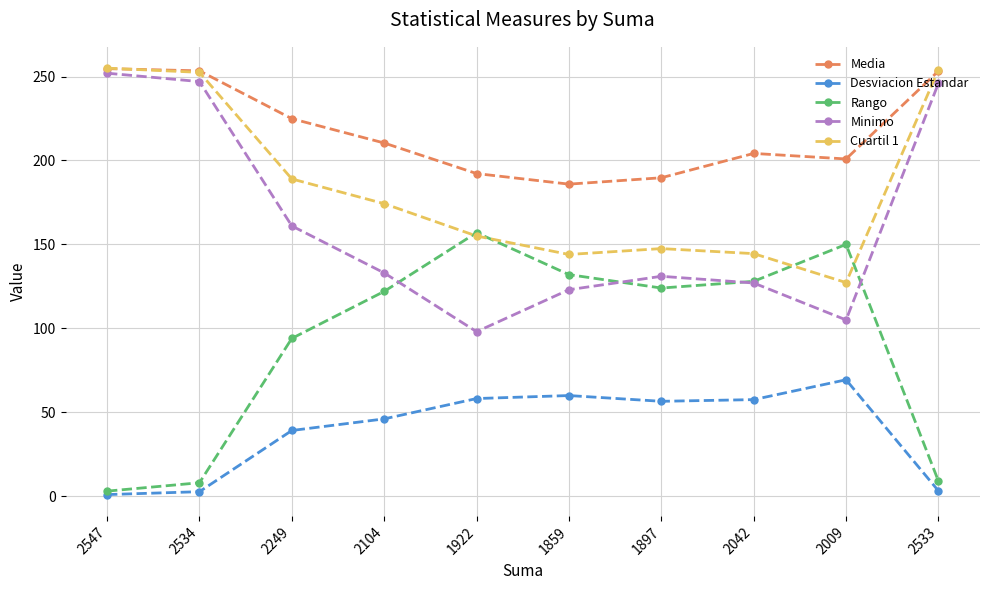

True or false: Desviacion Estandar has more than 1 interior local peaks.

True